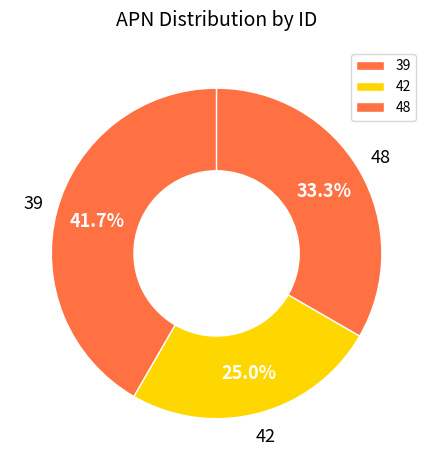

Does 48 represent more than half of the total?

No